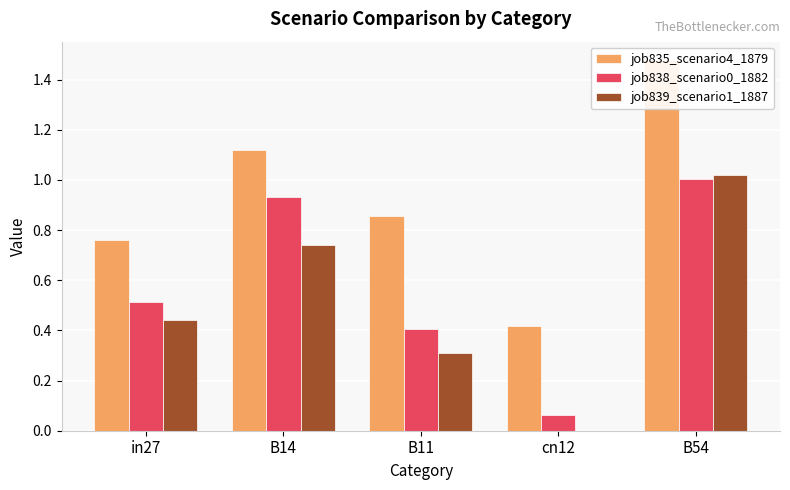

Rank the series by their average value, from highest to lowest.

job835_scenario4_1879, job838_scenario0_1882, job839_scenario1_1887